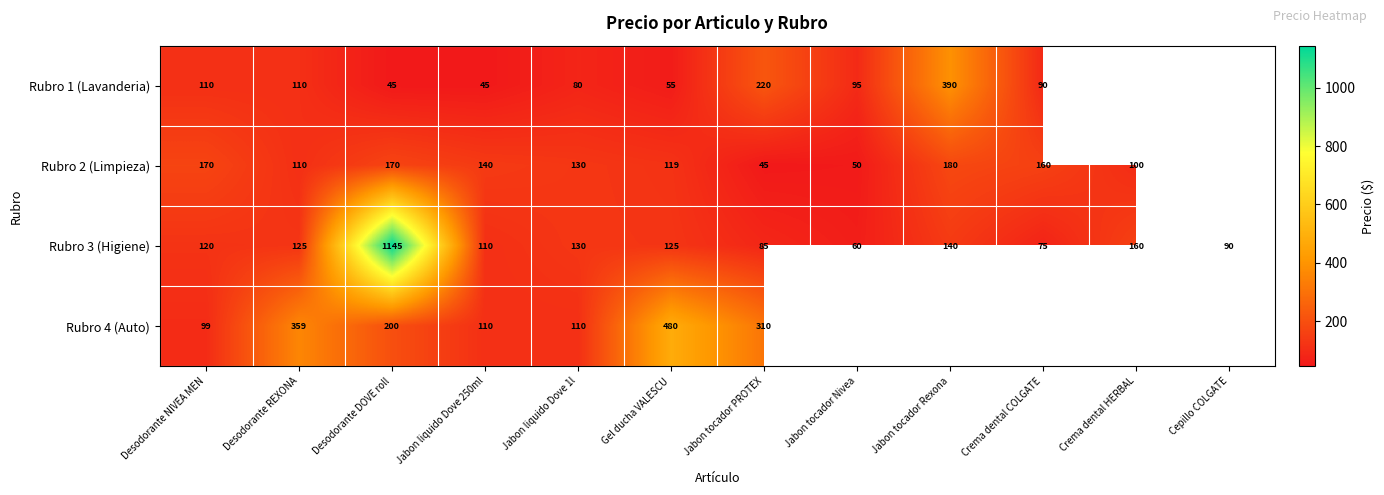

What is the sum of the Rubro 2 (Limpieza) values at Desodorante REXONA and Jabon tocador Nivea?

160